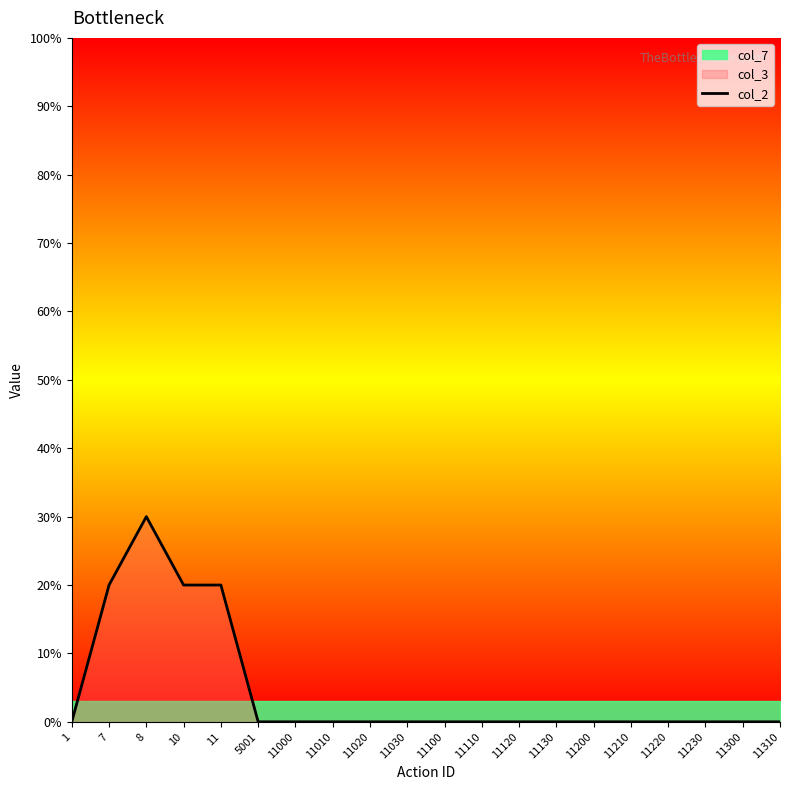

True or false: the data shows 0 at 11230.

True